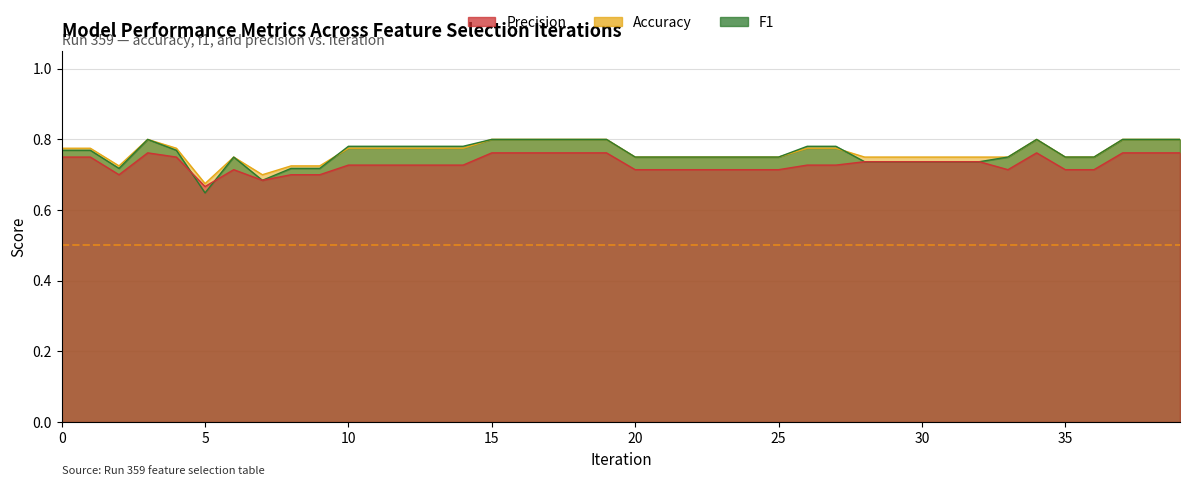

What is the sum of all precision values?

29.2